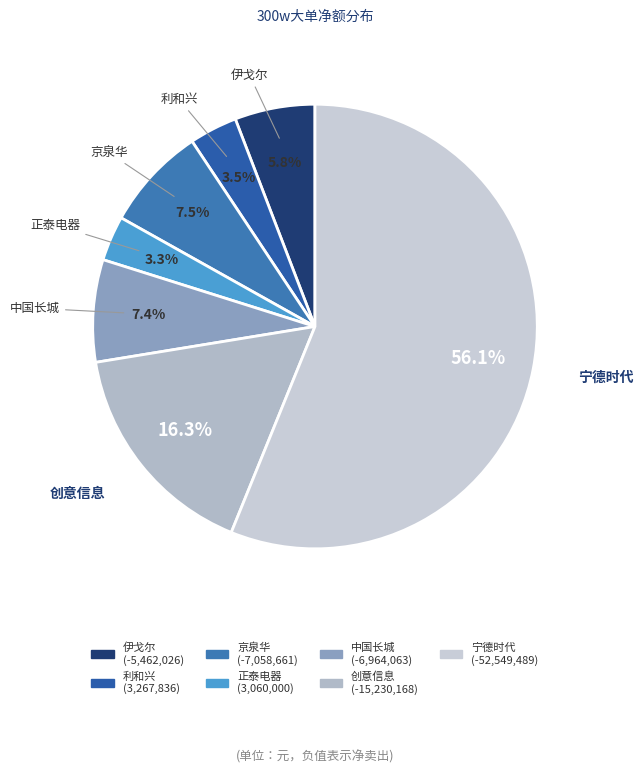

Is 正泰电器 the majority of the pie?

No